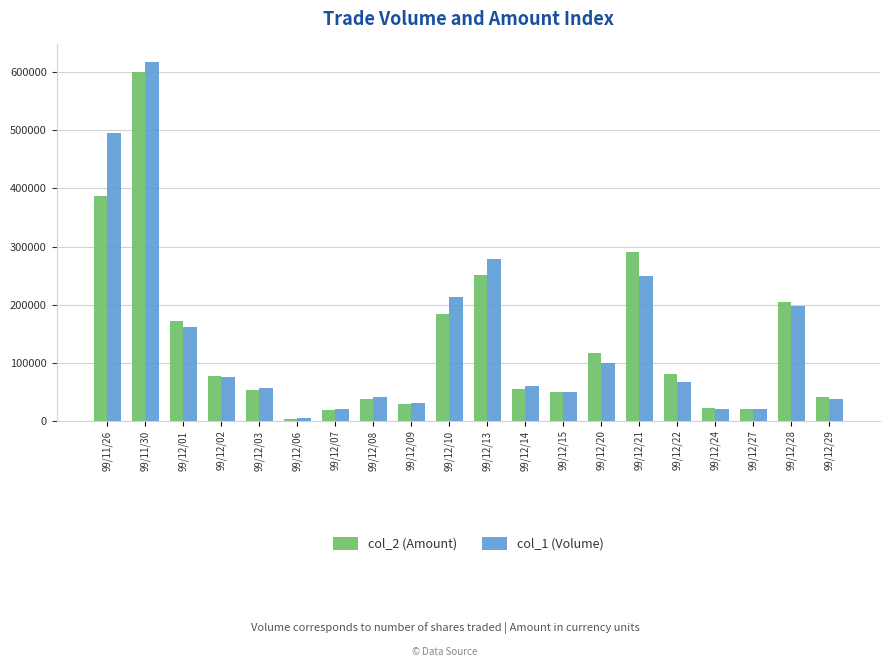

How many bars are there in each group?

2